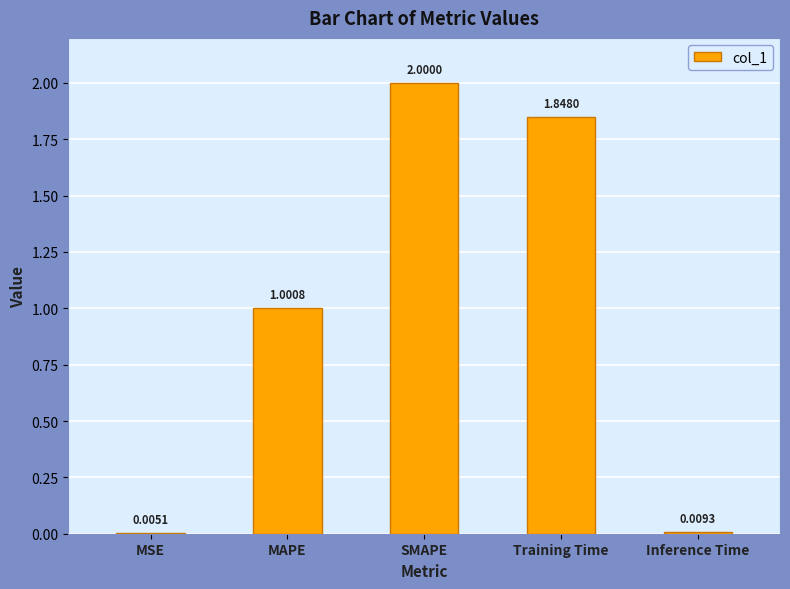

What is the sum of the values at SMAPE and Inference Time?

2.0